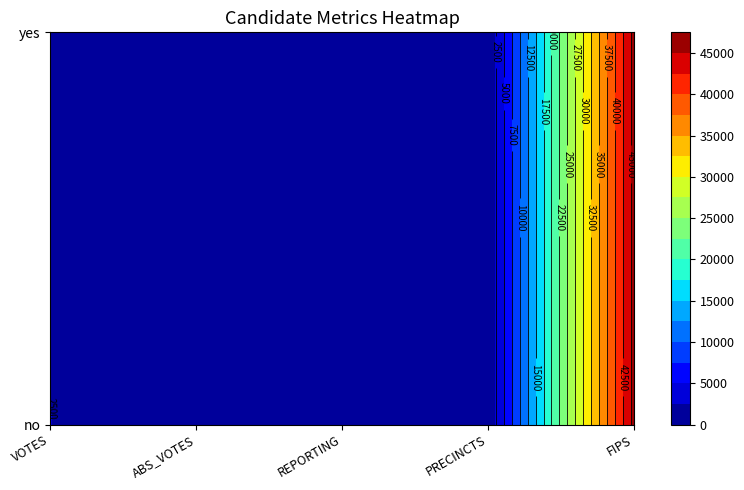

Which series has the largest total across all categories?

no